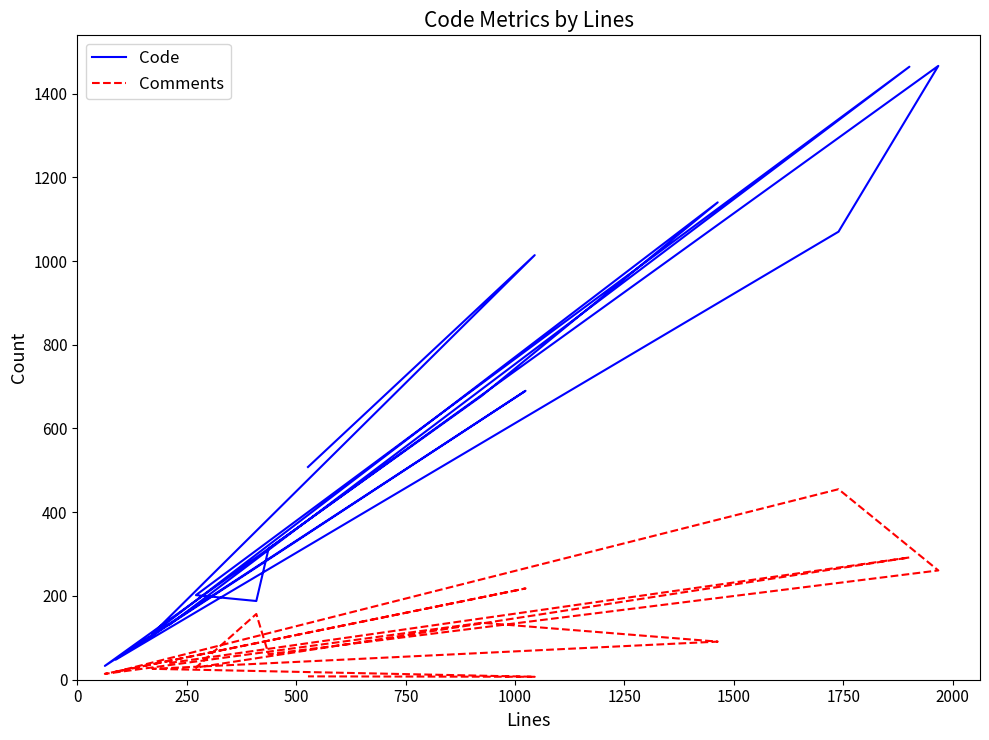

What is the value of the Comments point at the 10th from the left?

14